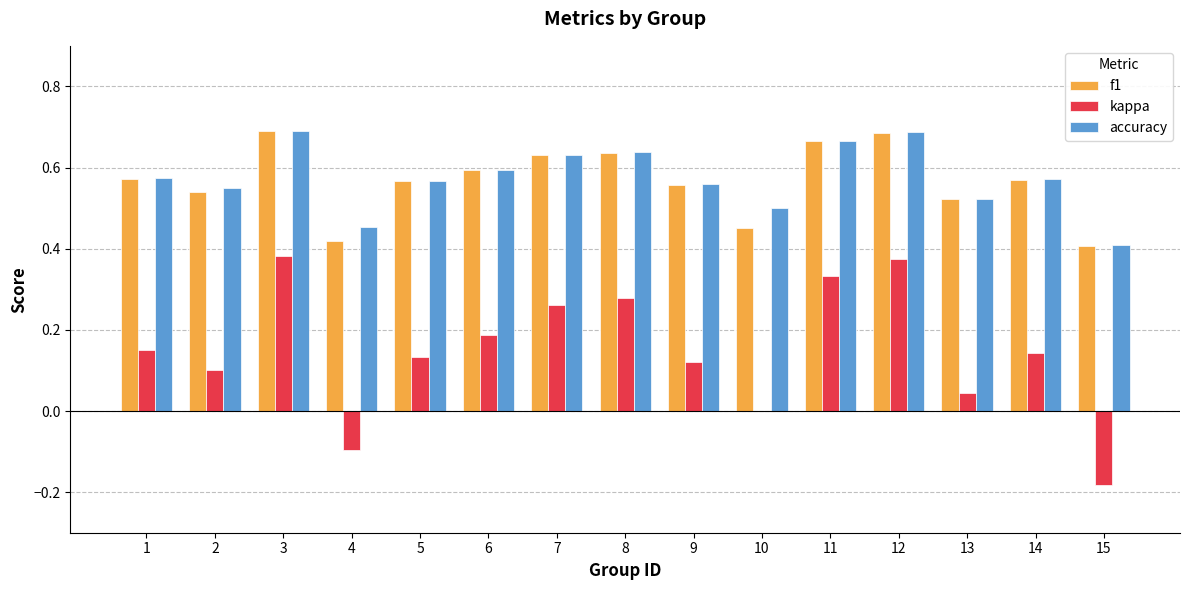

What is the total value across all series at 3?

1.8